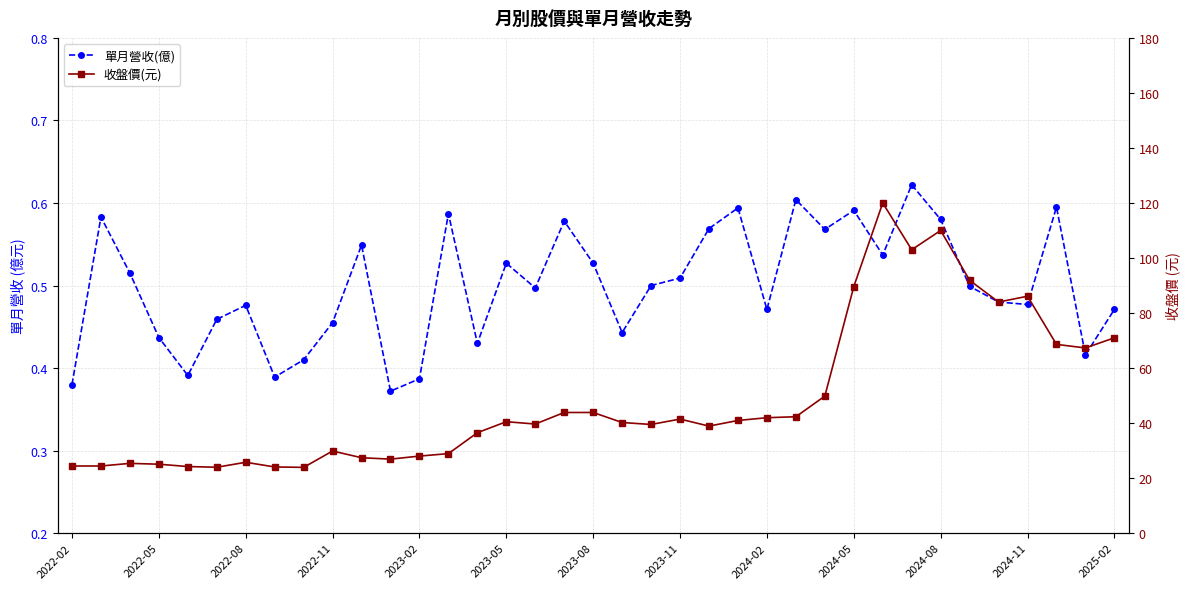

What is the maximum value for 單月營收(億)?

0.6